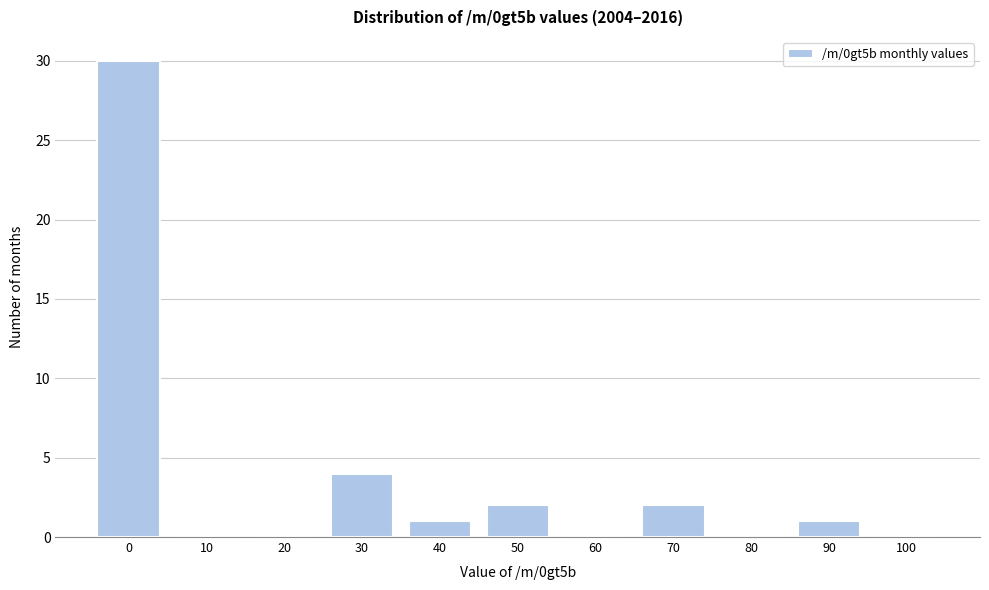

Reading left to right, what are all the values shown in this chart?

0=30	10=0	20=0	30=4	40=1	50=2	60=0	70=2	80=0	90=1	100=0